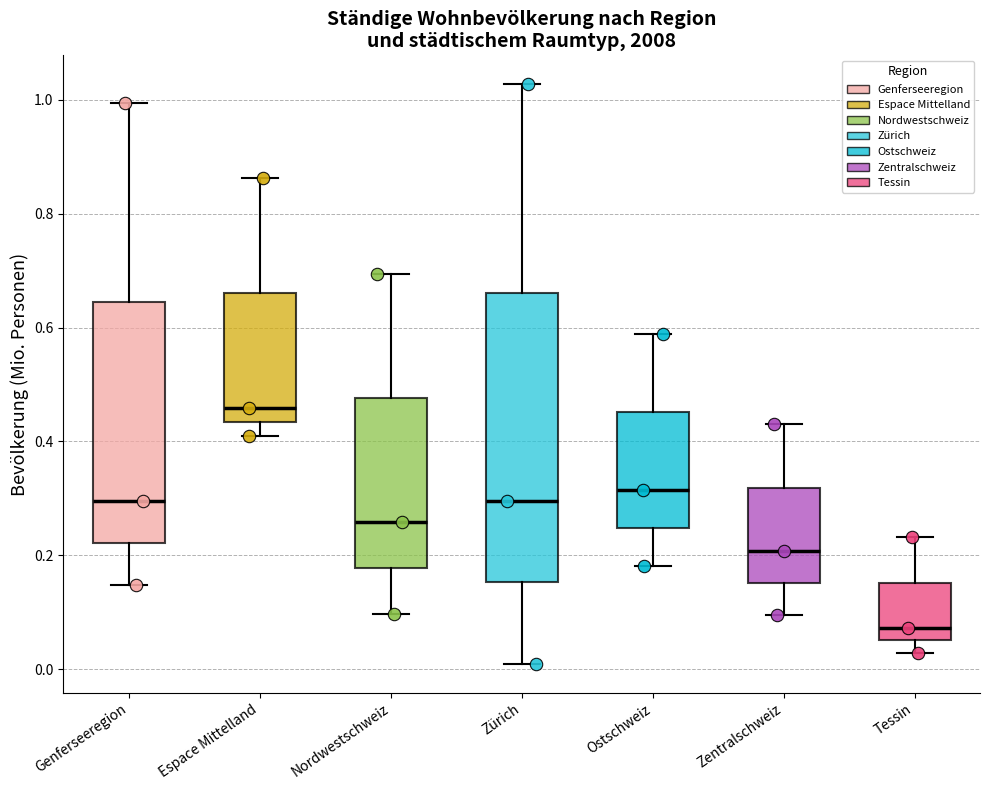

Comparing the boxes themselves (not the whiskers), which one is the tallest?

Zürich